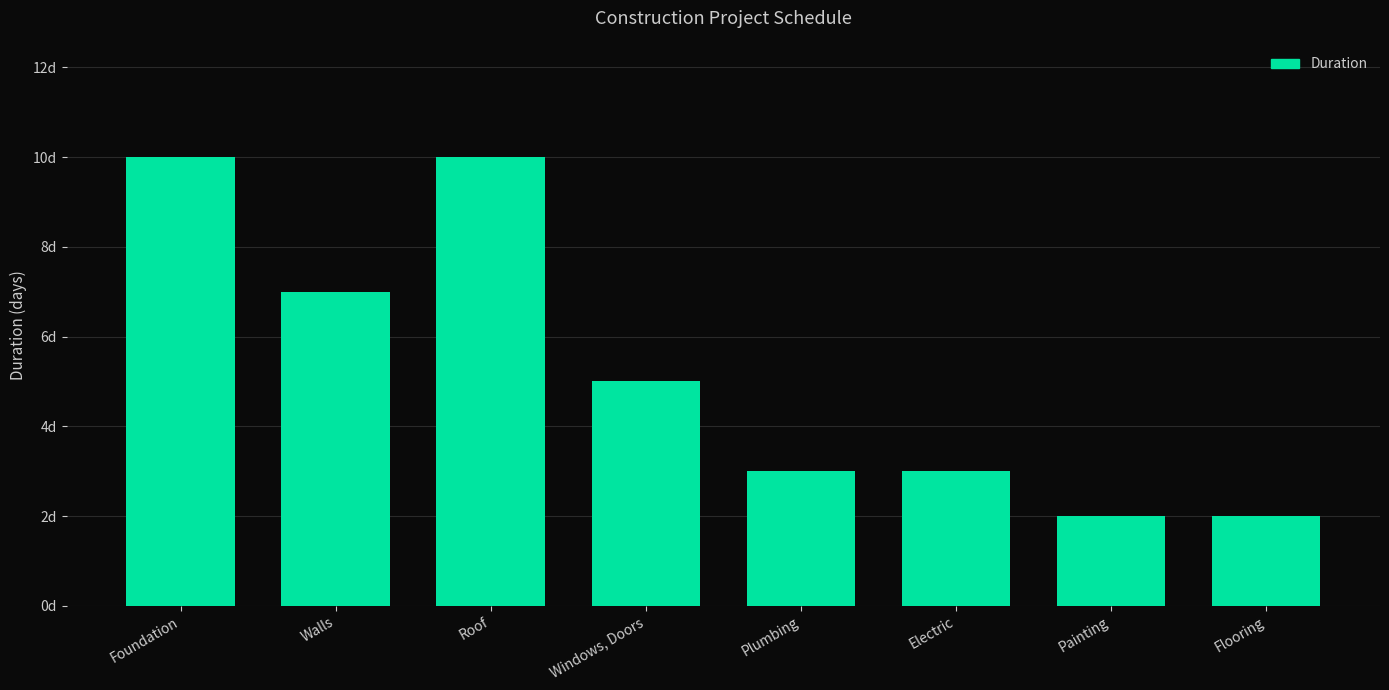

Reading left to right, list all the values displayed in this chart.

10	7	10	5	3	3	2	2